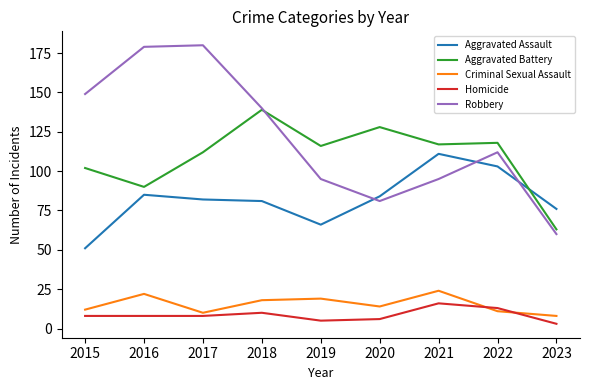

True or false: Aggravated Assault has a value of 84 at 2020.

True